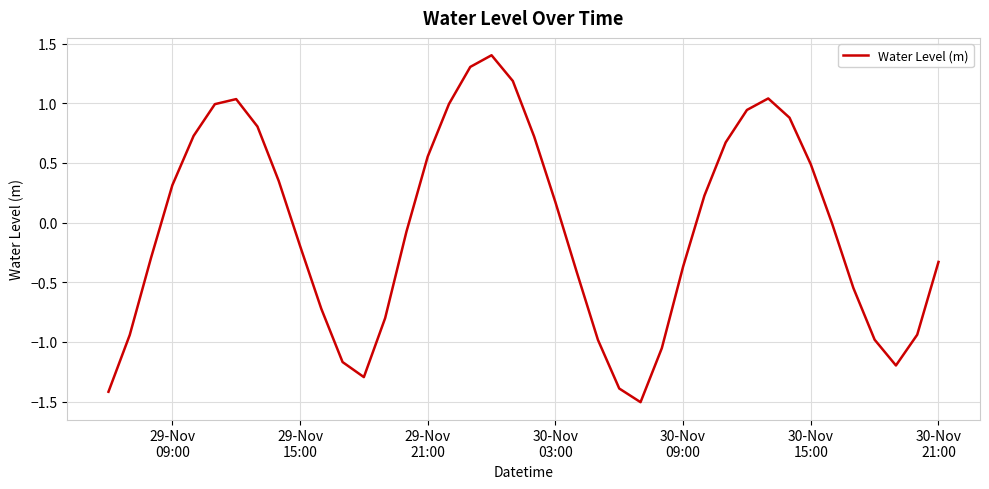

What is the maximum value shown in the chart?

1.4